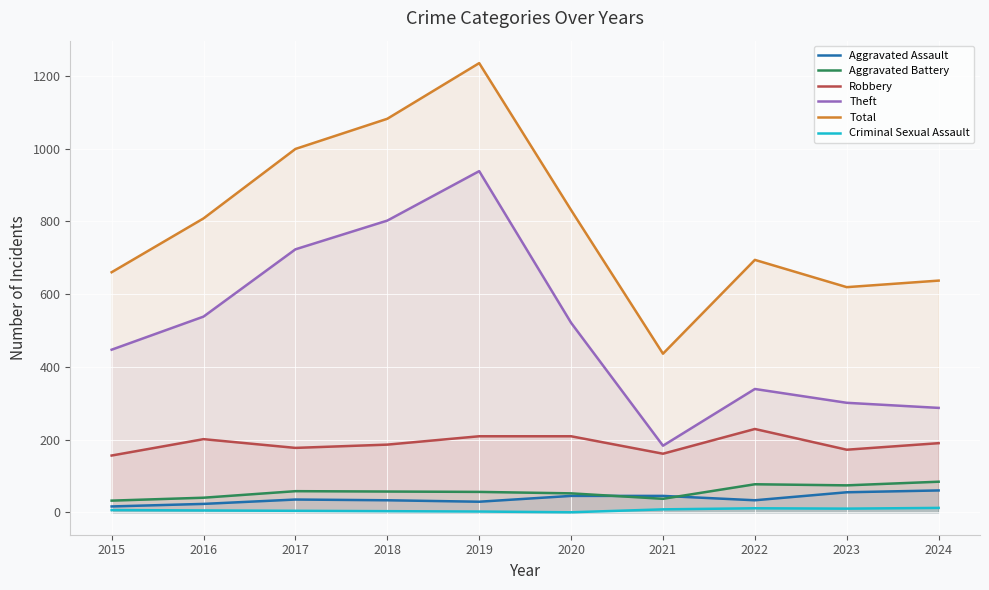

What is the greatest value displayed?

1235